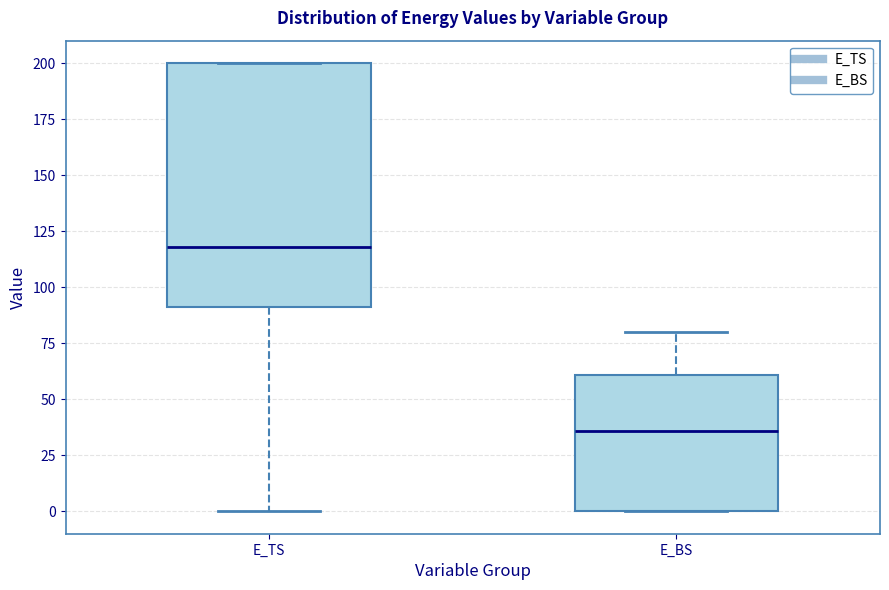

Where does the median line of the box for E_TS sit on the y-axis? The values are not printed on the chart, so give them approximately, as read against the axis.

120